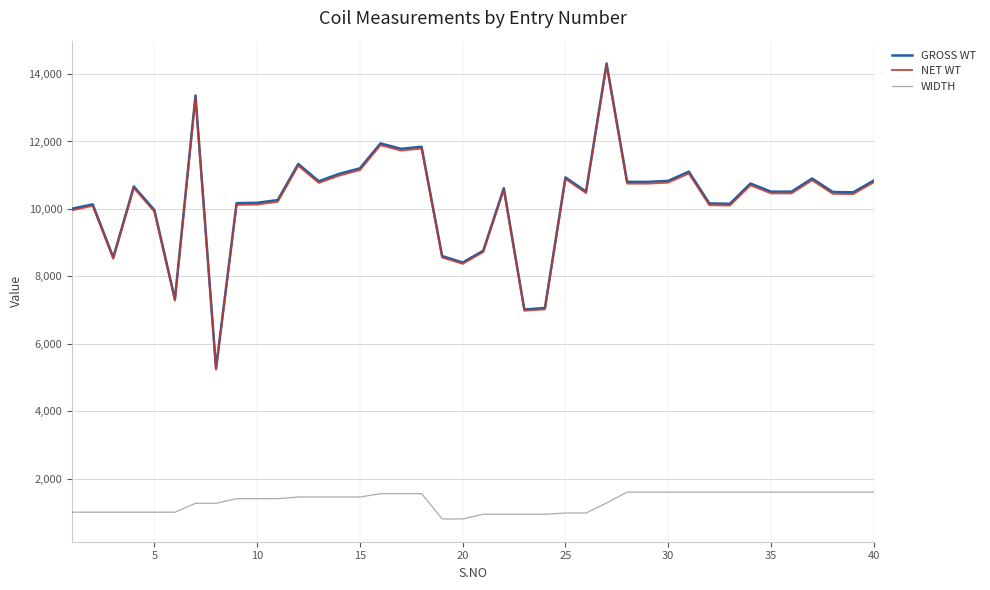

True or false: WIDTH and NET WT intersect in this chart.

False